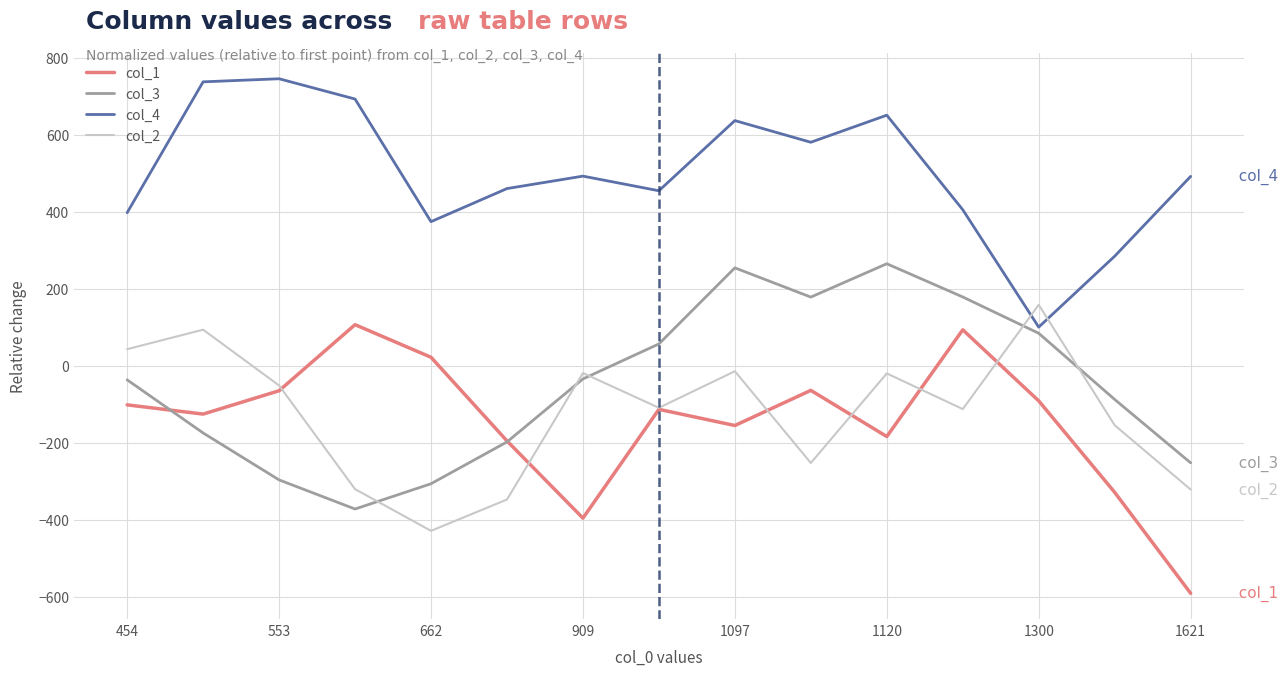

What is the maximum value shown in the chart?

745.3